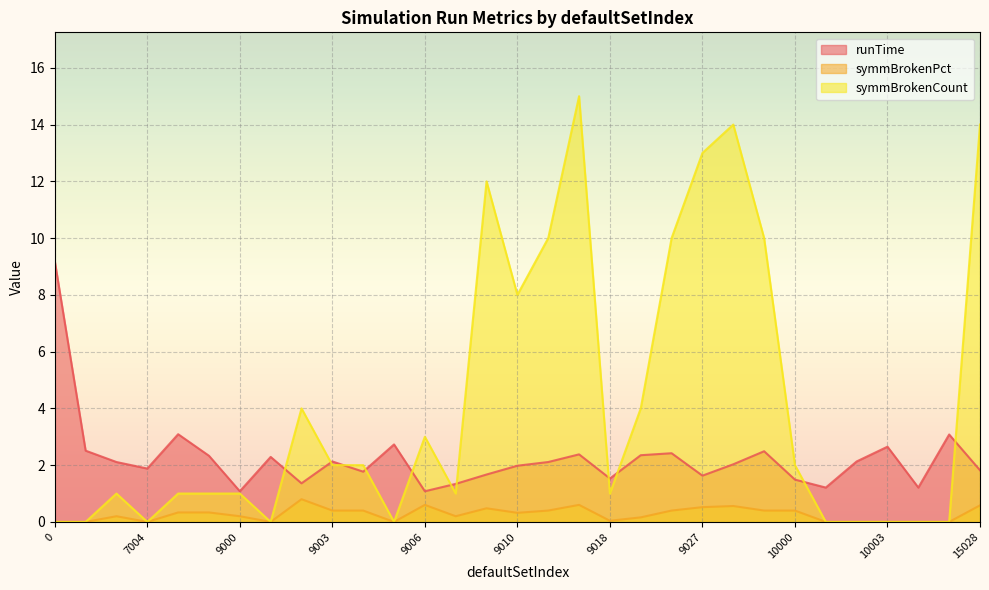

In runTime, how many points are higher than both neighbors (excluding endpoints)?

9